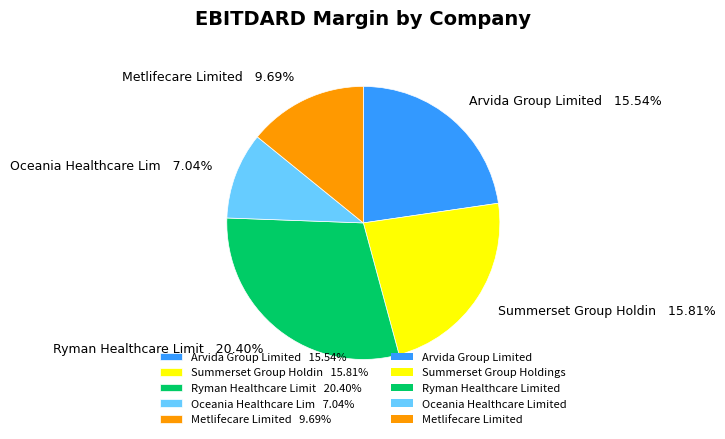

Which category has the smallest portion of the pie?

Oceania Healthcare Limited